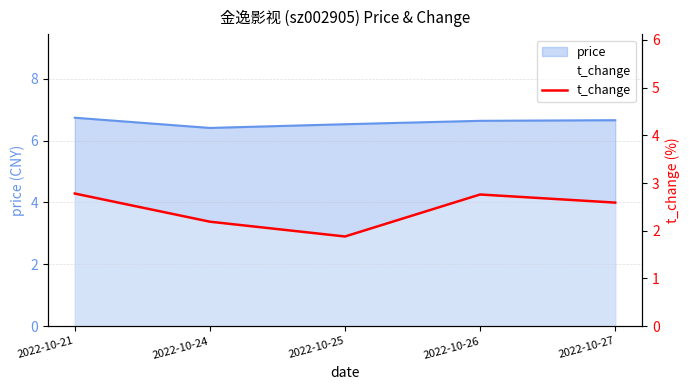

Approximately how many times larger is the value at 2022-10-25 compared to 2022-10-27?

0.7